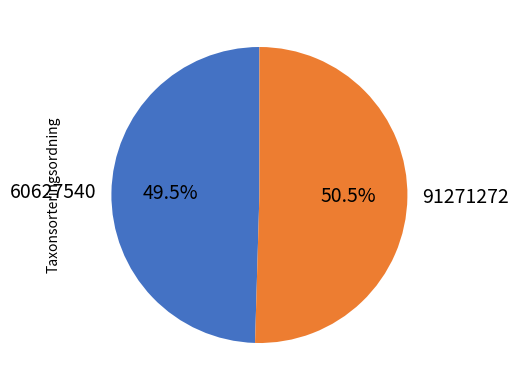

What portion of the pie excludes 60627540?

50.5%